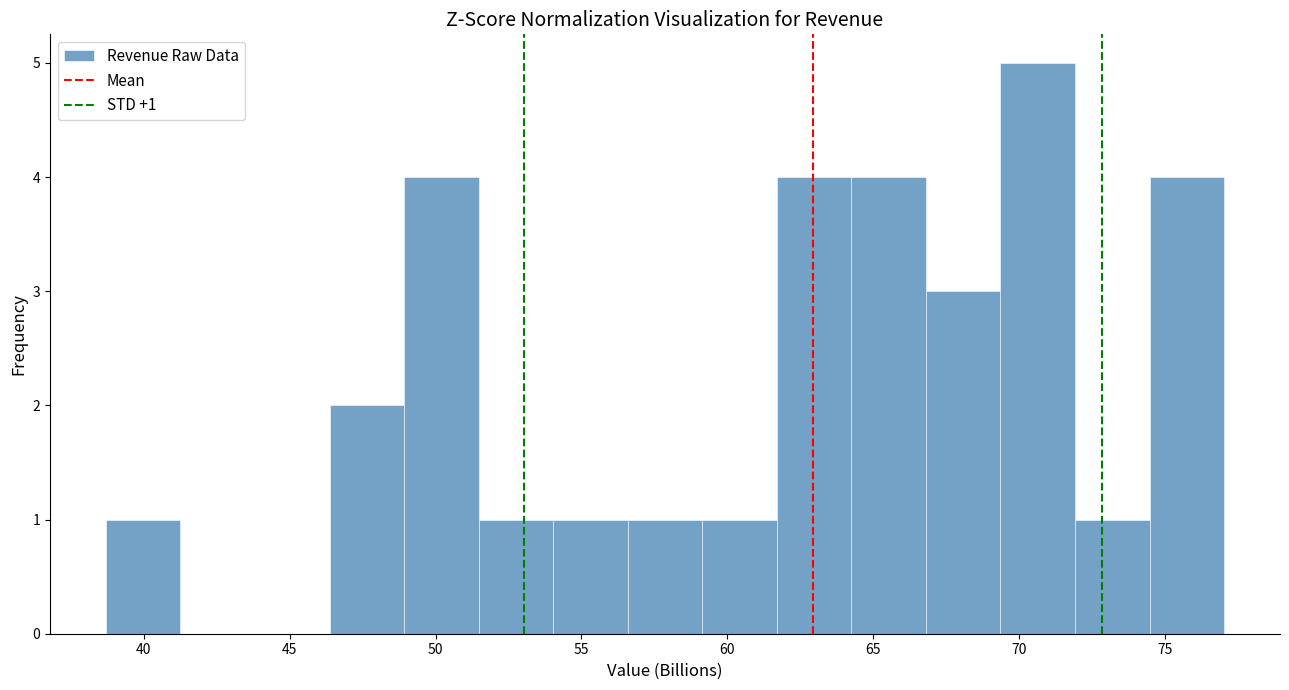

Over which range of the x-axis is the bar tallest?

69.5 to 72.0